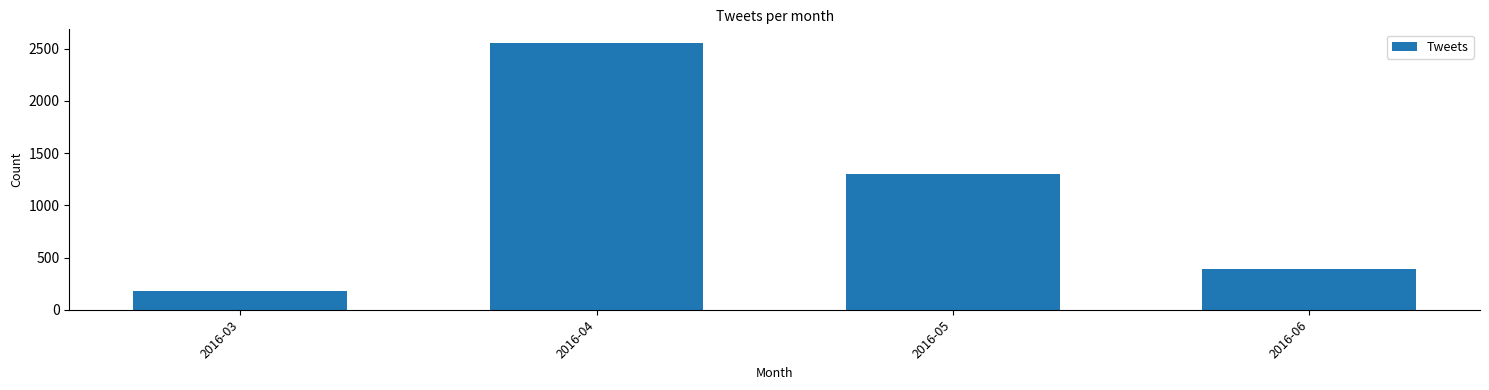

The chart shows a value of 181 at 2016-03. True or false?

True